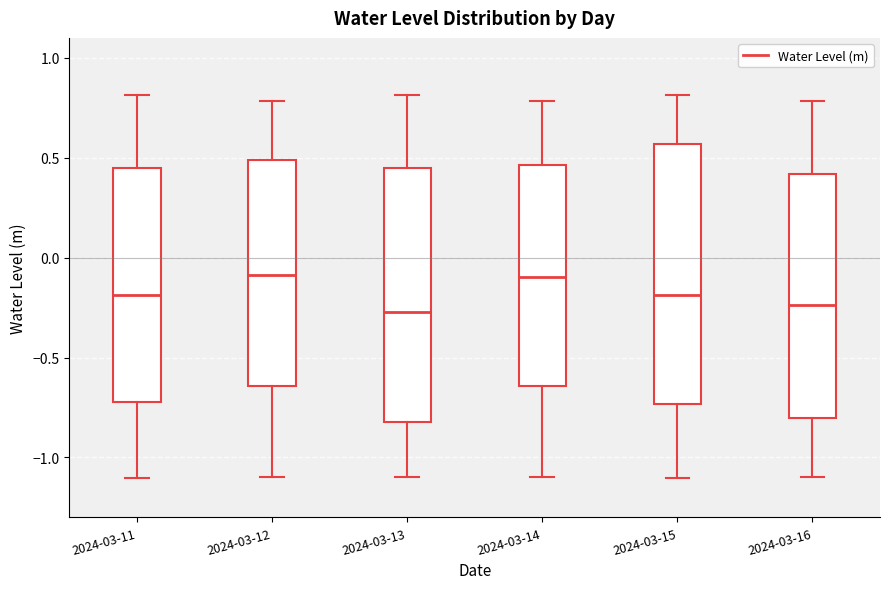

Reading left to right, read every box against the y-axis: the position of its median line, the range the box covers, and the ends of its whiskers. The values are not printed on the chart, so give them approximately, as read against the axis.

2024-03-11: median -0.20, box -0.70 to 0.45, whiskers -1.10 to 0.80
2024-03-12: median -0.10, box -0.65 to 0.50, whiskers -1.10 to 0.80
2024-03-13: median -0.25, box -0.80 to 0.45, whiskers -1.10 to 0.80
2024-03-14: median -0.10, box -0.65 to 0.45, whiskers -1.10 to 0.80
2024-03-15: median -0.20, box -0.75 to 0.55, whiskers -1.10 to 0.80
2024-03-16: median -0.25, box -0.80 to 0.40, whiskers -1.10 to 0.80